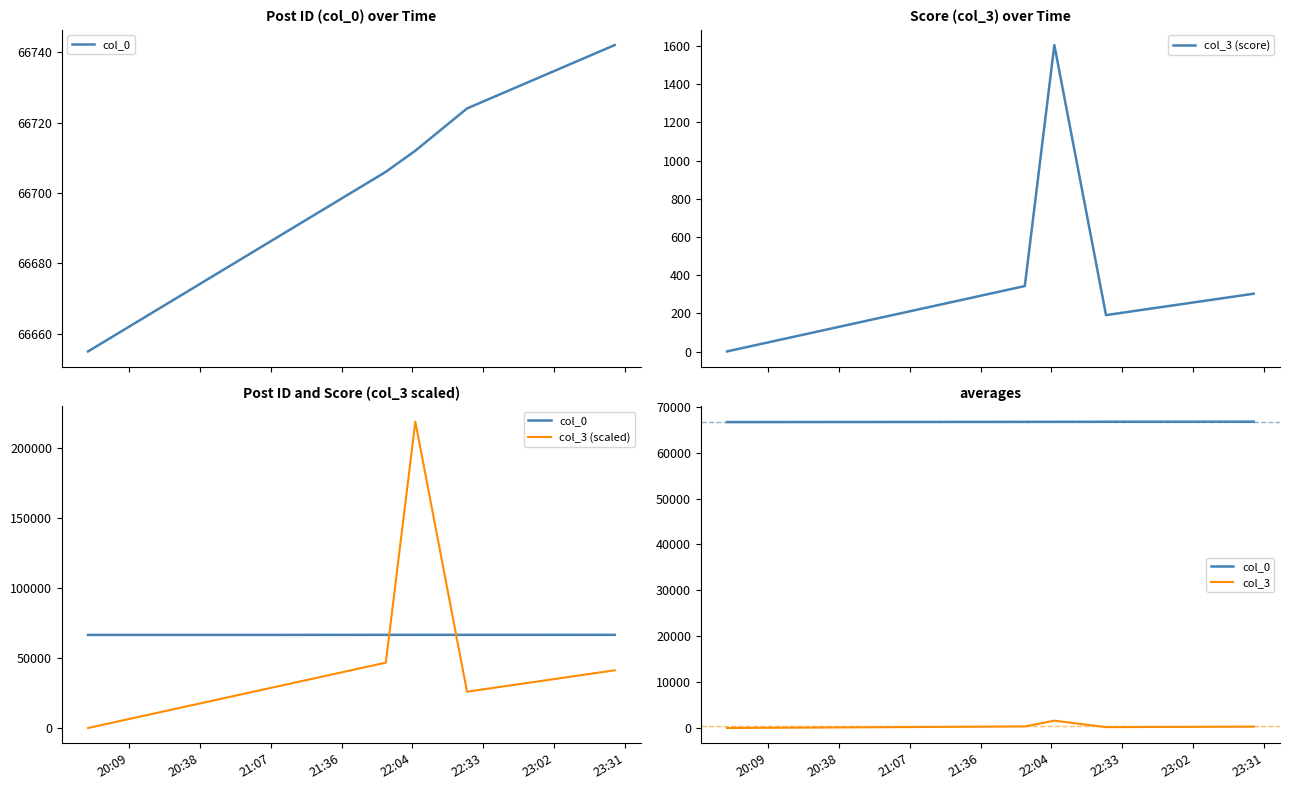

What are all the series names shown in the legend?

col_0, col_3 (score), col_3 (scaled), col_3